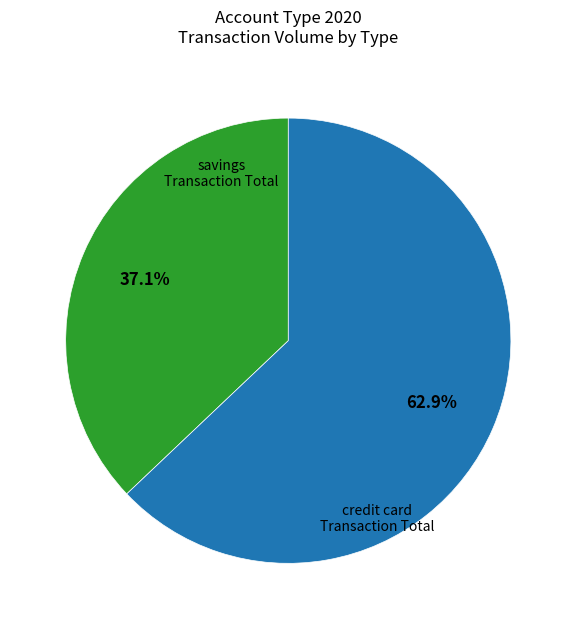

How many segments does this pie chart have?

2